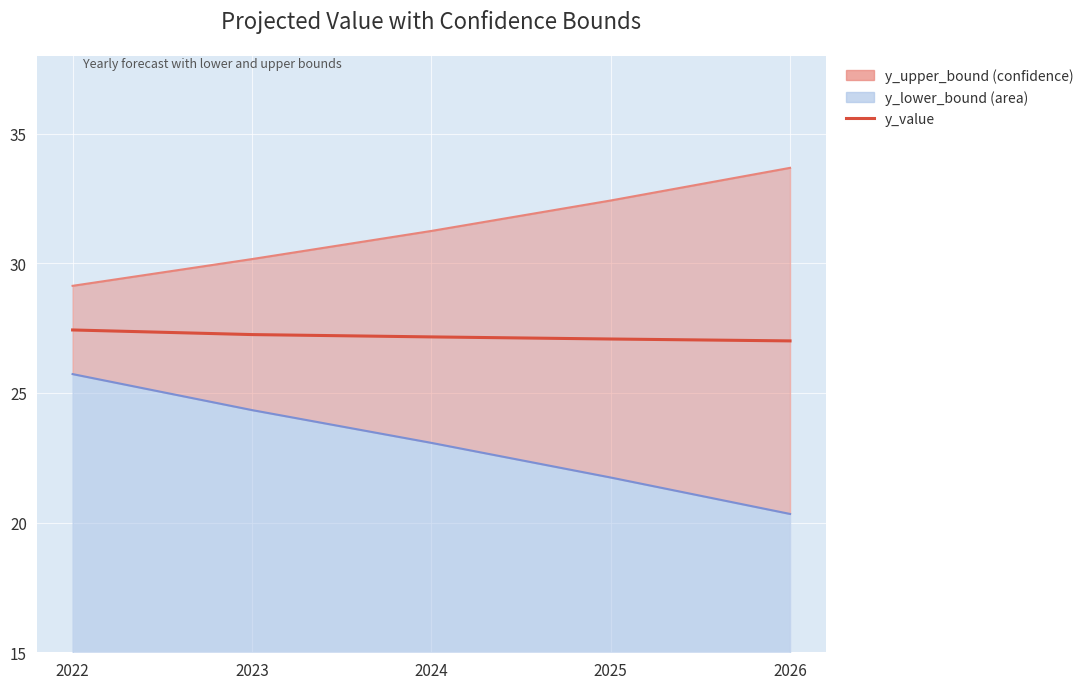

Which series has the largest range (max minus min)?

y_lower_bound (line)